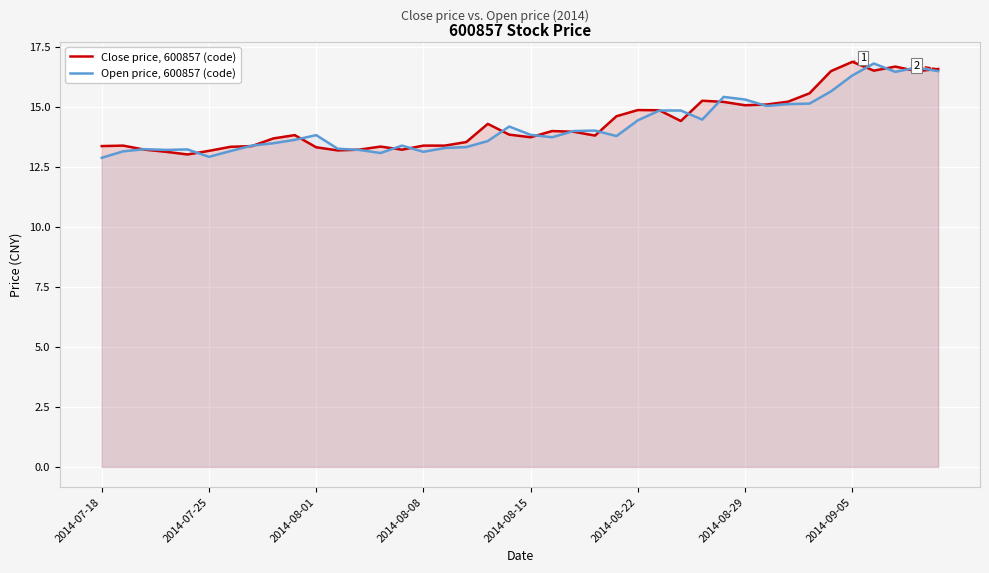

At which category is the sum across all series the highest?

36